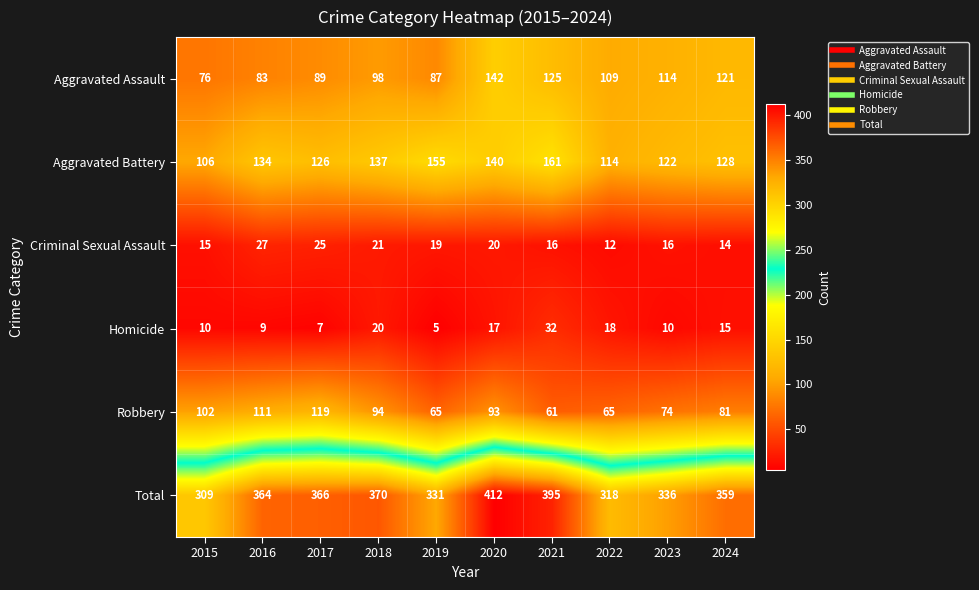

What is the spread (max minus min) of values at 2023?

326